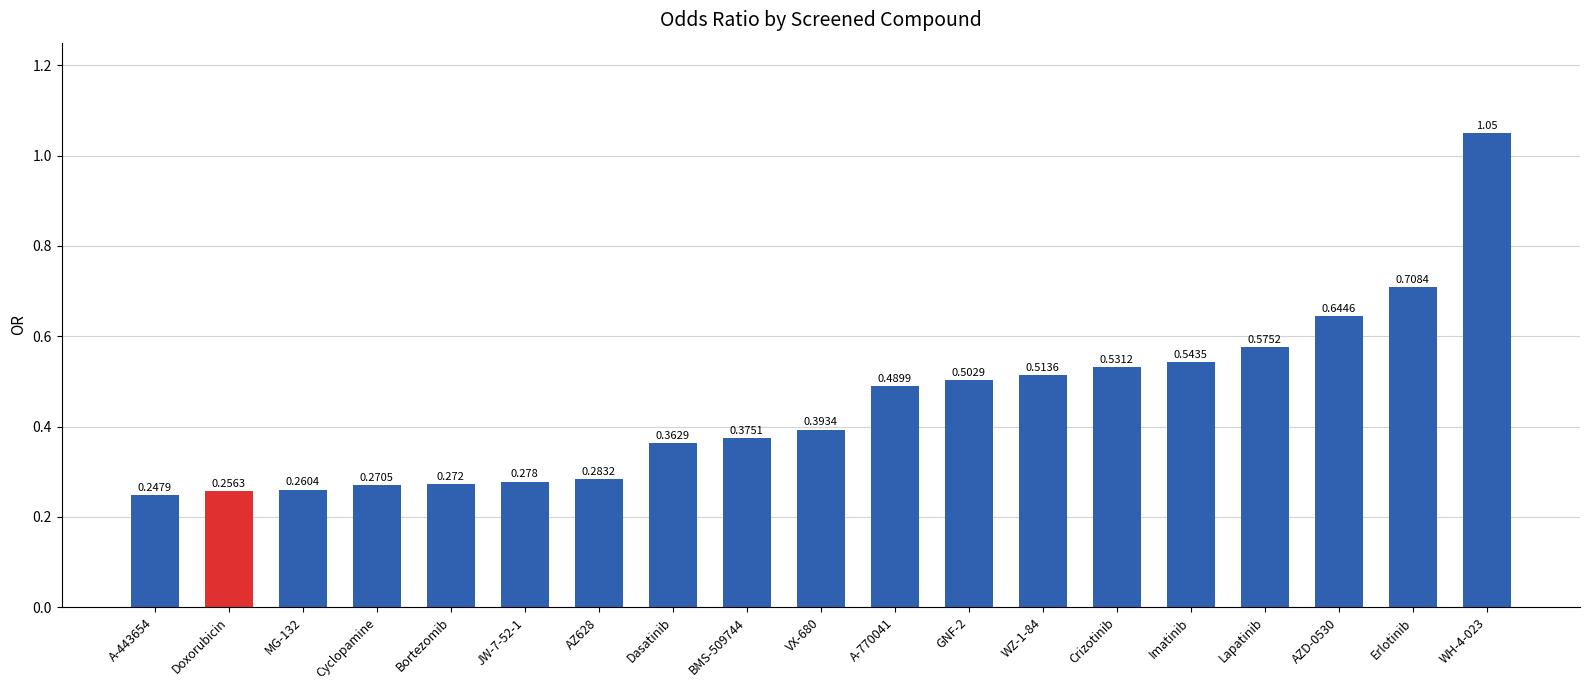

Between A-443654 and Lapatinib, which is larger?

Lapatinib